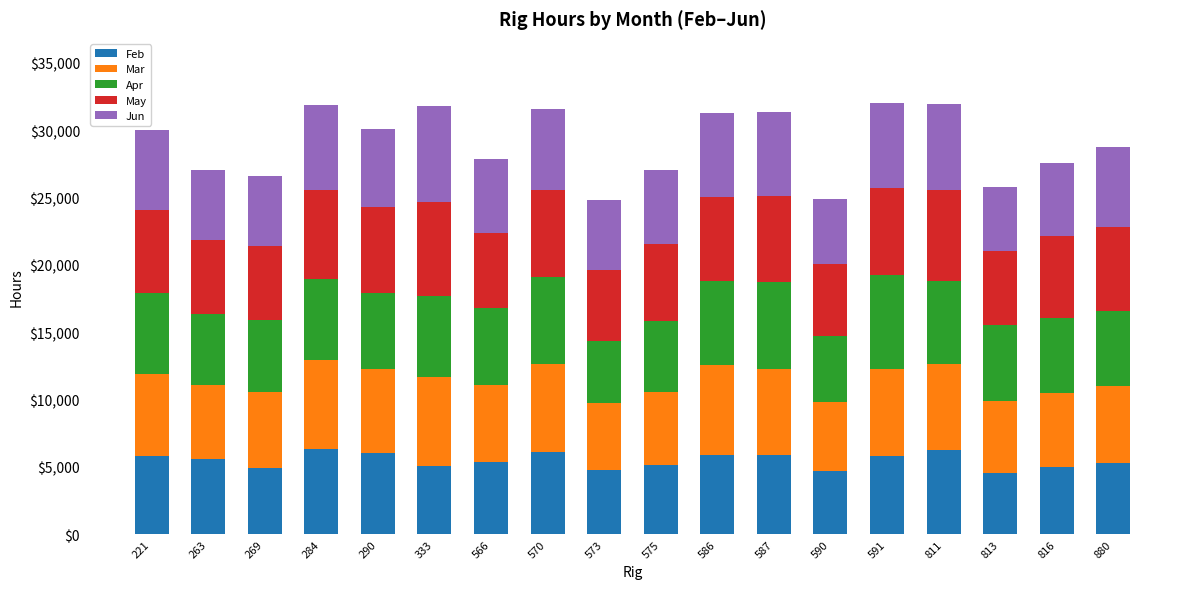

What is the value of the Feb bar at the 3rd from the left?

4920.8